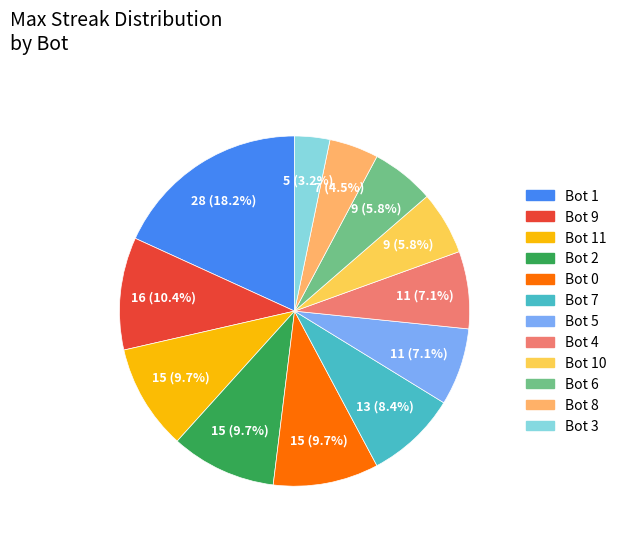

Count the number of slices in the pie.

12